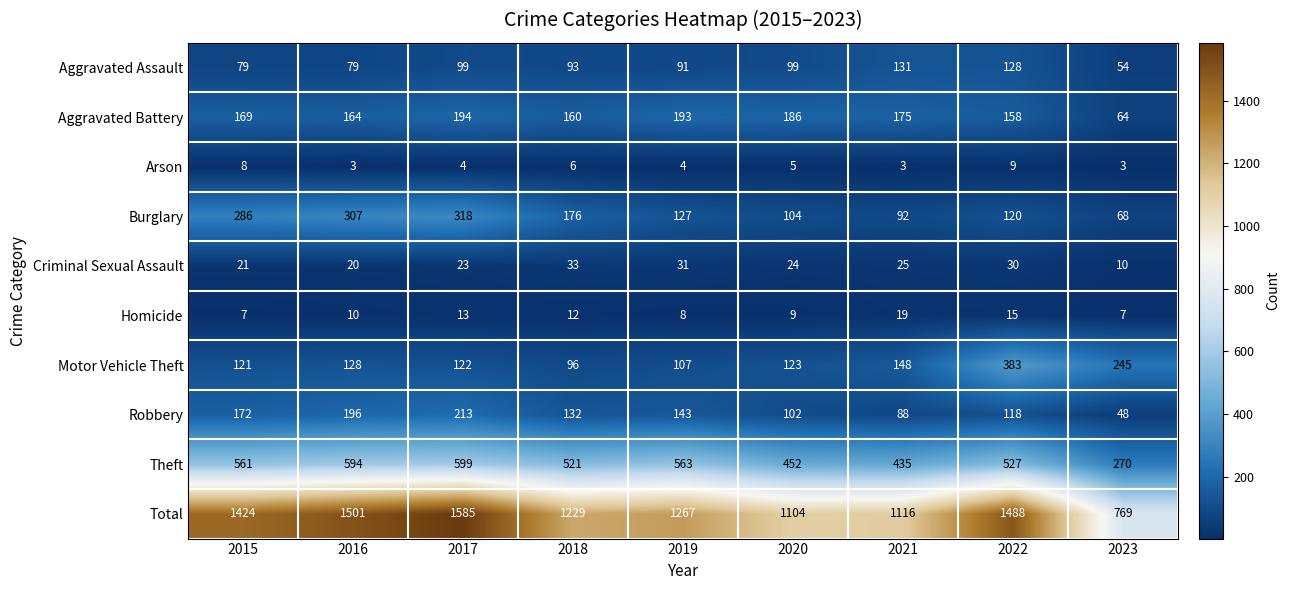

Which series has the largest total across all categories?

Total